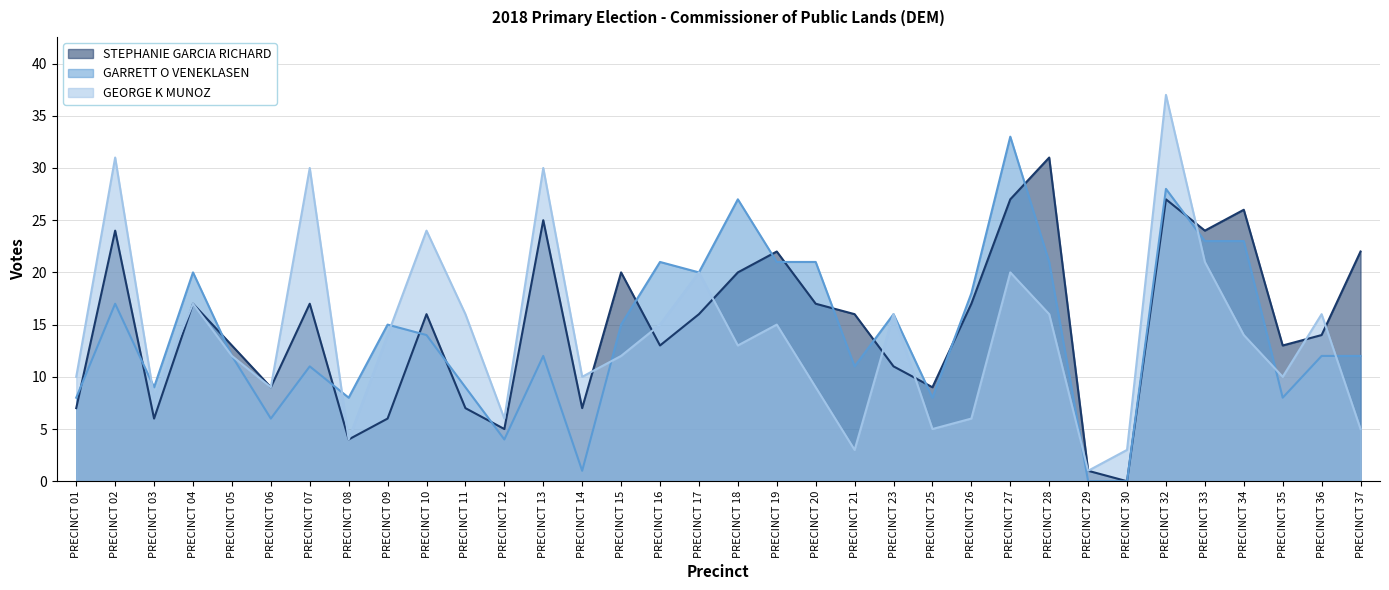

What is the average value of the GARRETT O VENEKLASEN series?

14